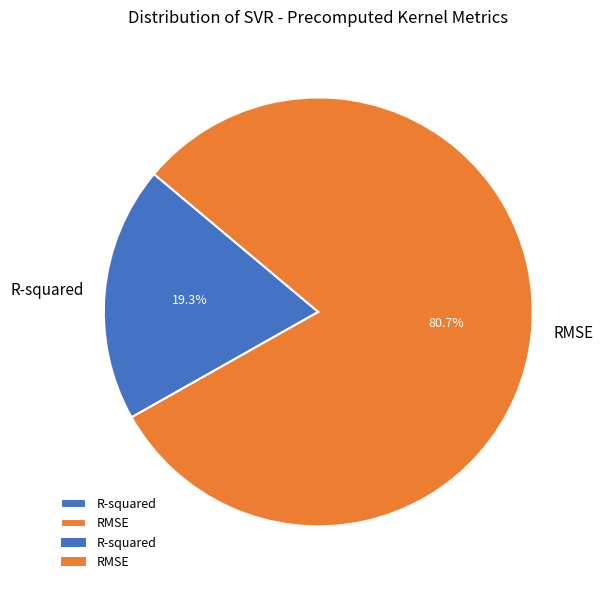

To the nearest percent, what is the difference between the RMSE and R-squared slice percentages?

61%